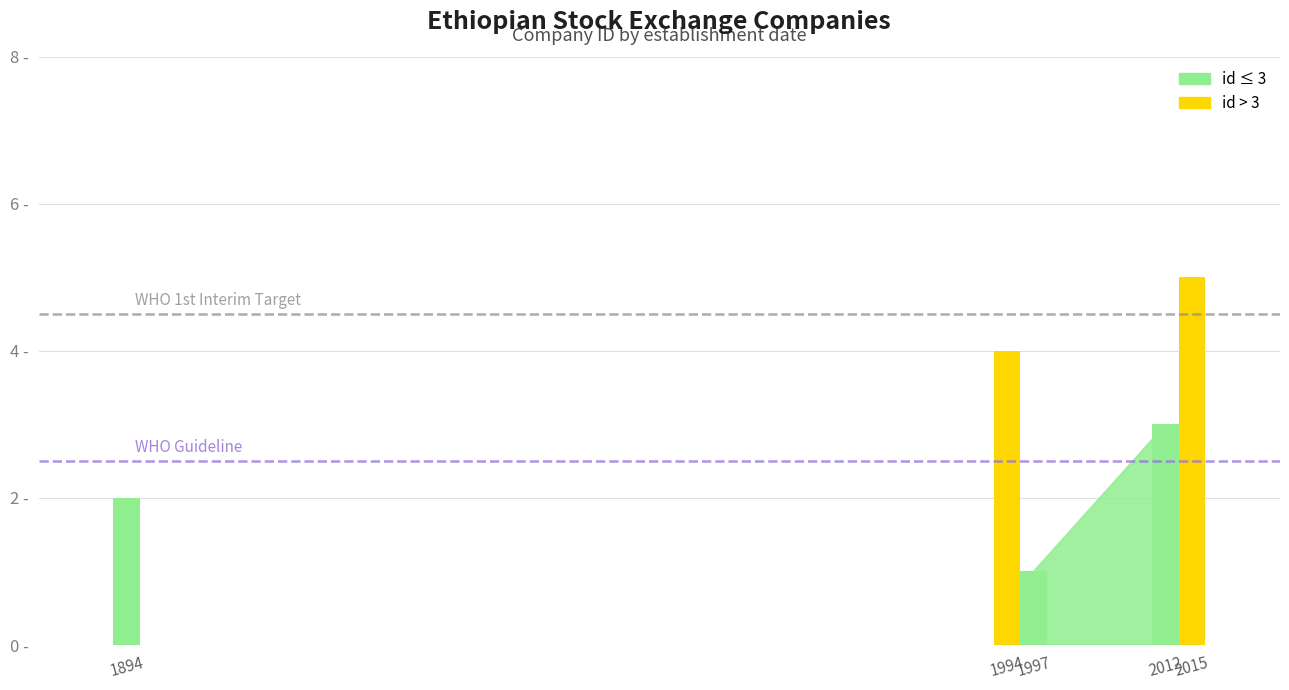

What is the sum of all values?

15